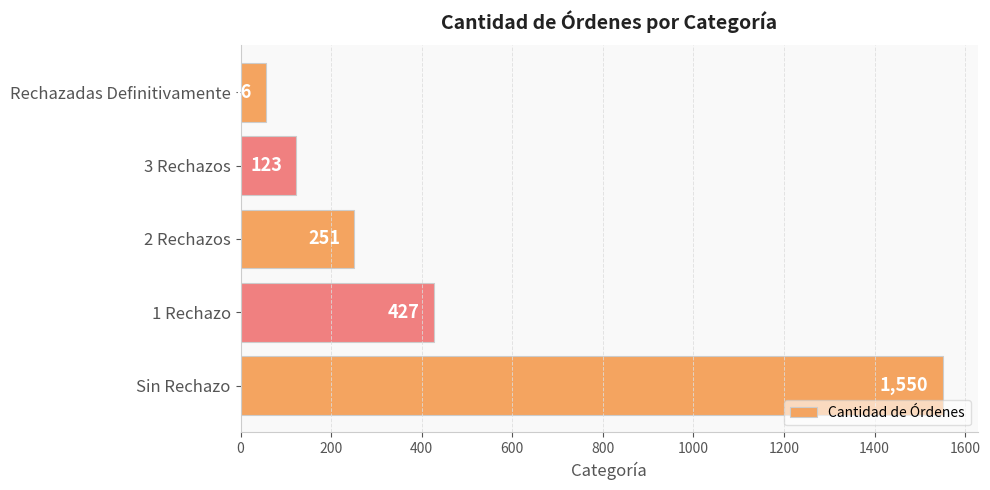

Where is the data nearest to the value 803?

1 Rechazo